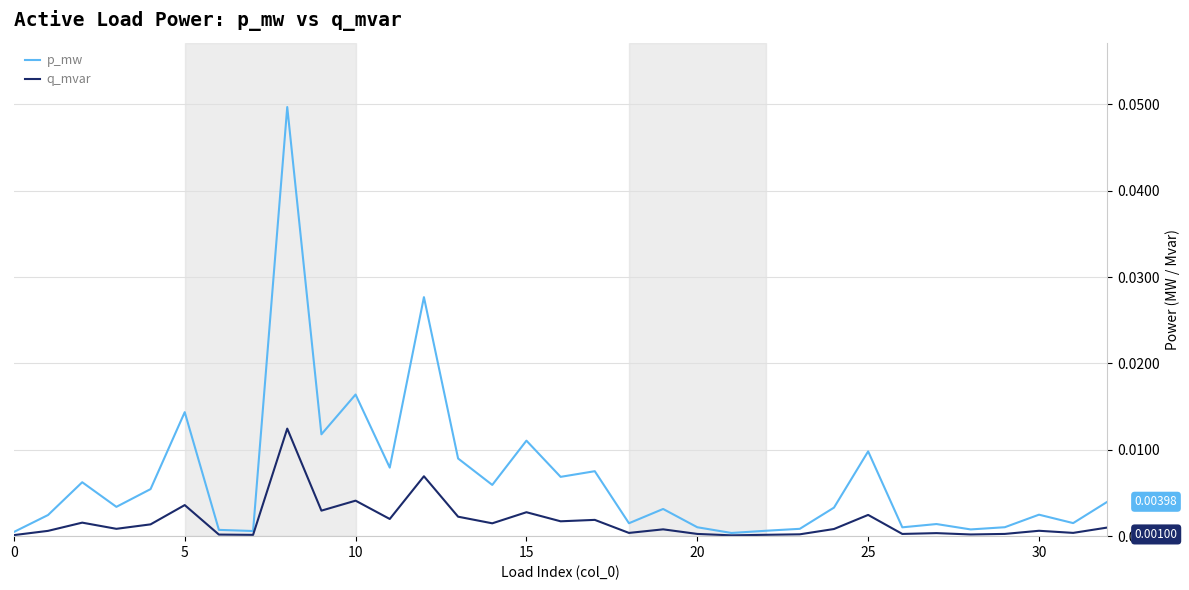

Rank the series by their average value, from lowest to highest.

q_mvar, p_mw